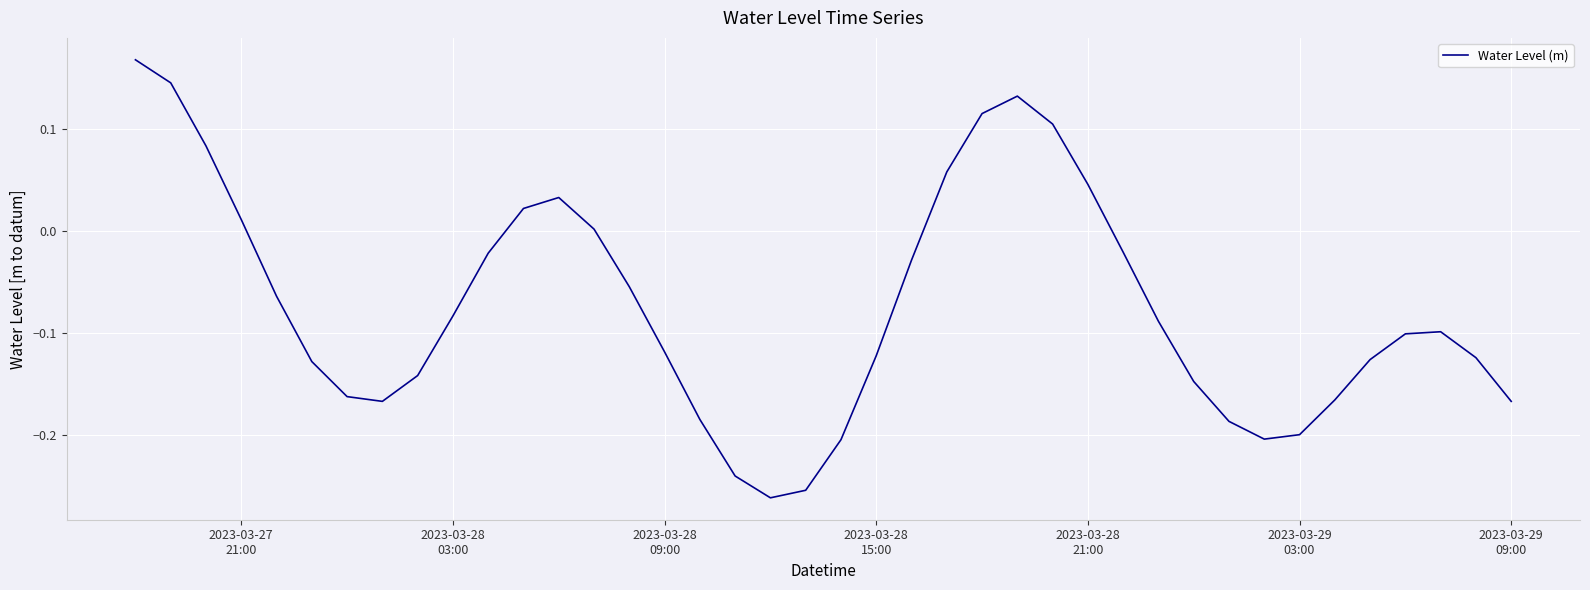

What is the difference between the maximum and second lowest values?

0.4